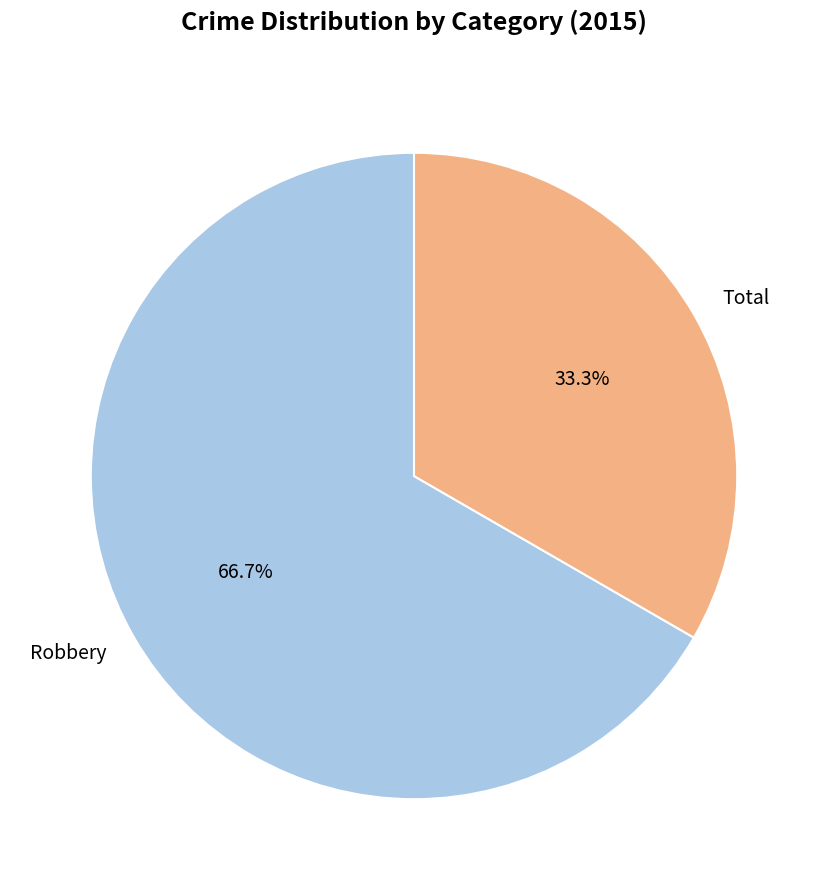

What is the smallest slice in the pie chart?

Total